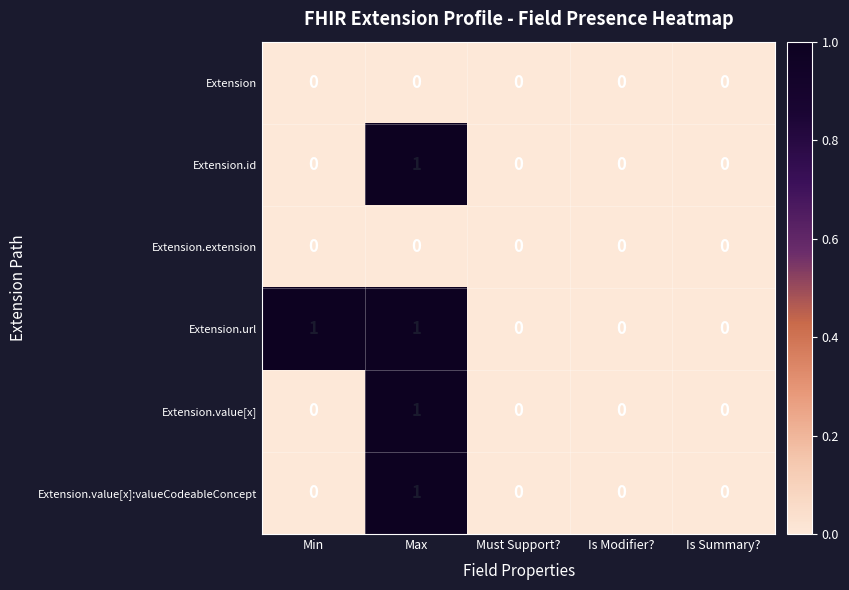

Reading left to right, list all the values displayed in this chart.

Extension: 0	0	0	0	0
Extension.id: 0	1	0	0	0
Extension.extension: 0	0	0	0	0
Extension.url: 1	1	0	0	0
Extension.value[x]: 0	1	0	0	0
Extension.value[x]:valueCodeableConcept: 0	1	0	0	0